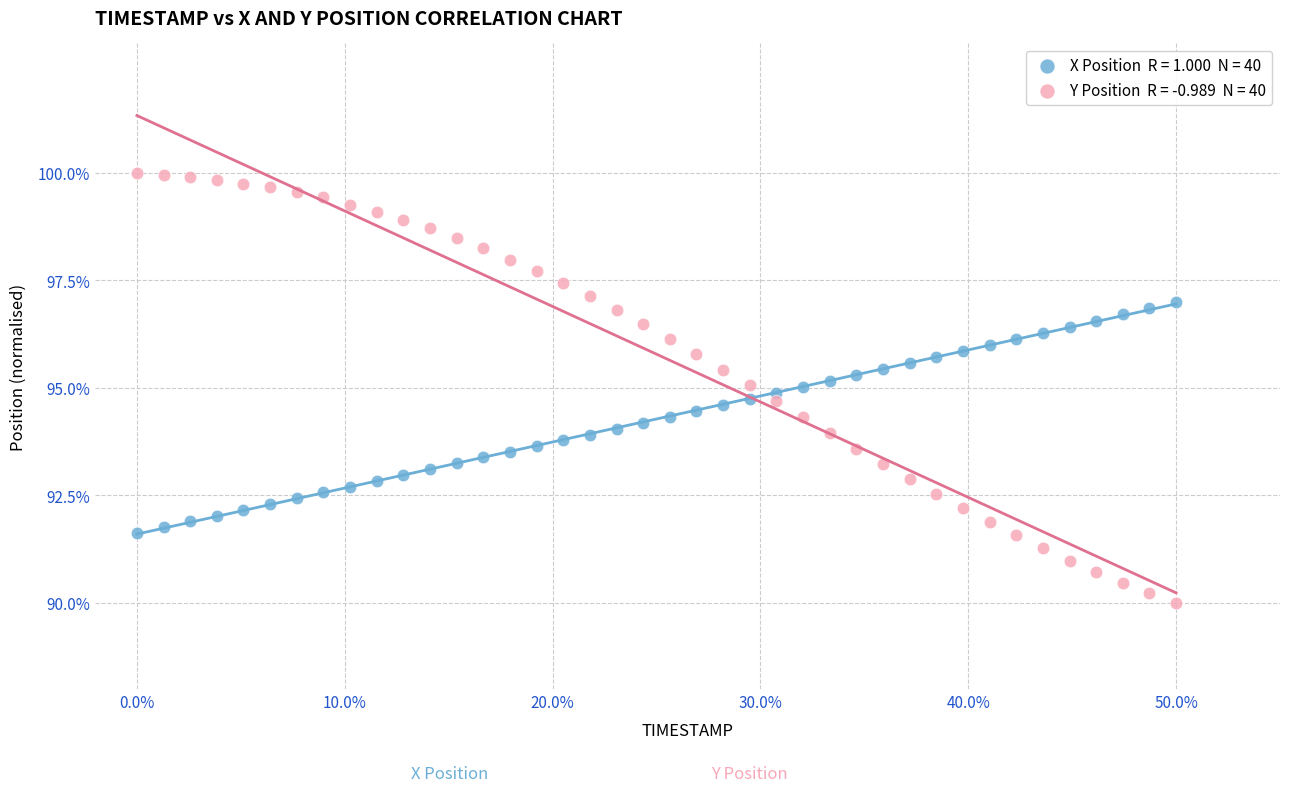

Across all data points, what is the range of Y values (max minus min)?

10.0